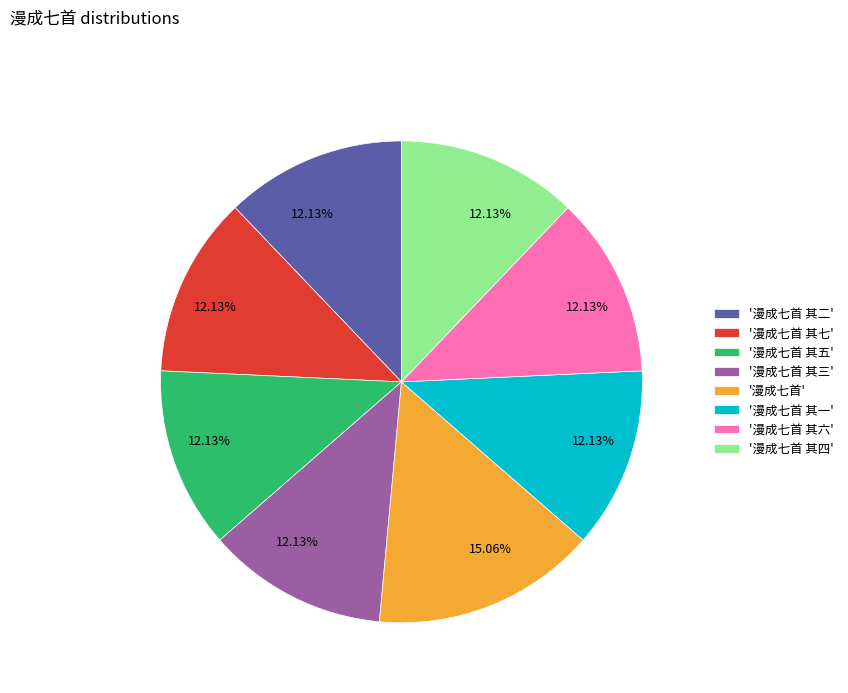

How many segments does this pie chart have?

8